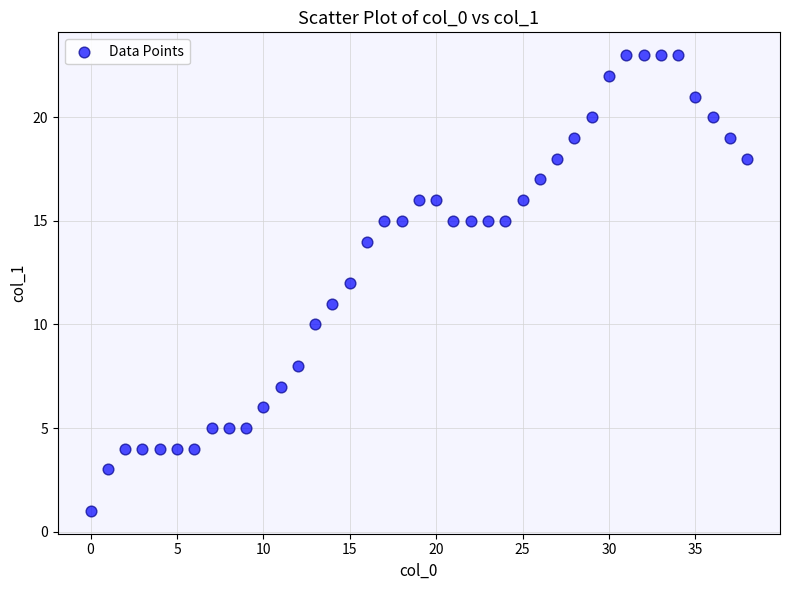

What is the range of Y values (max minus min)?

22